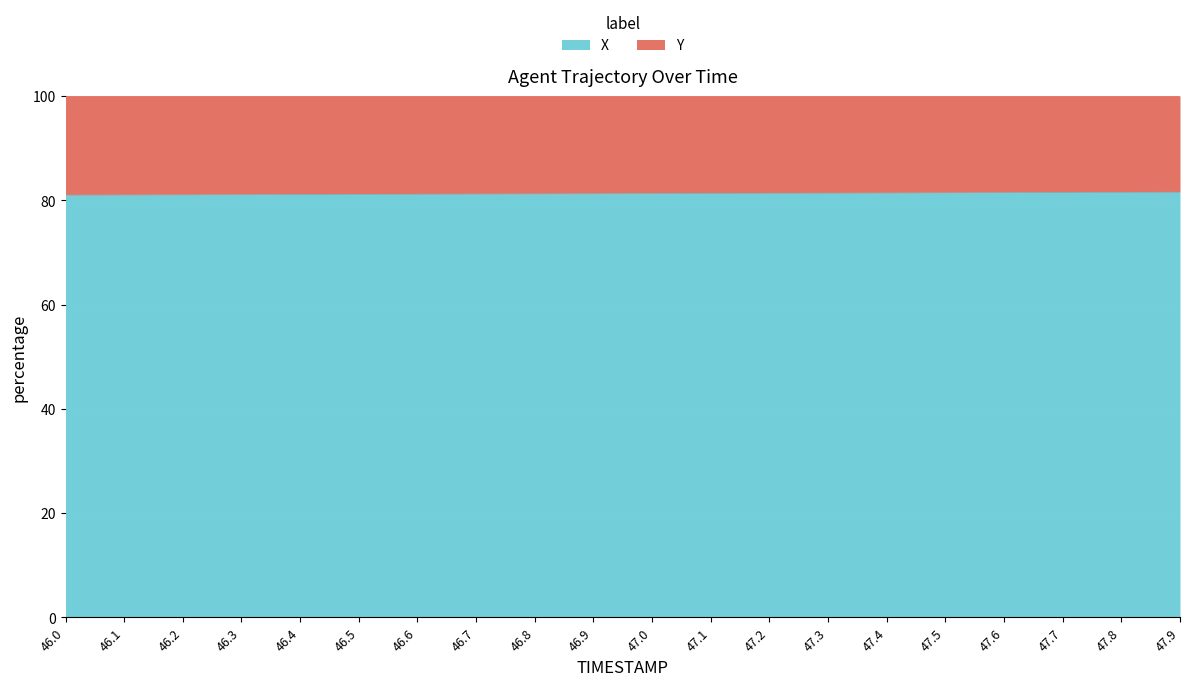

True or false: there are more than 1 points higher than both neighbors.

False